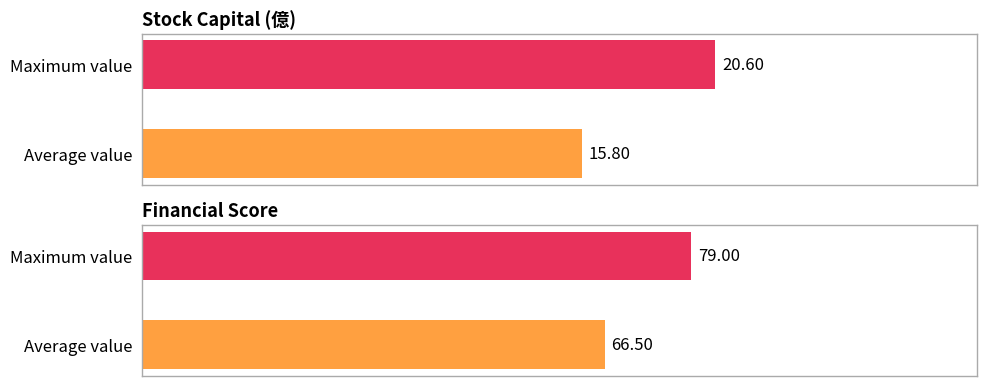

The Maximum utilization series shows 30.3 at 2019. True or false?

False